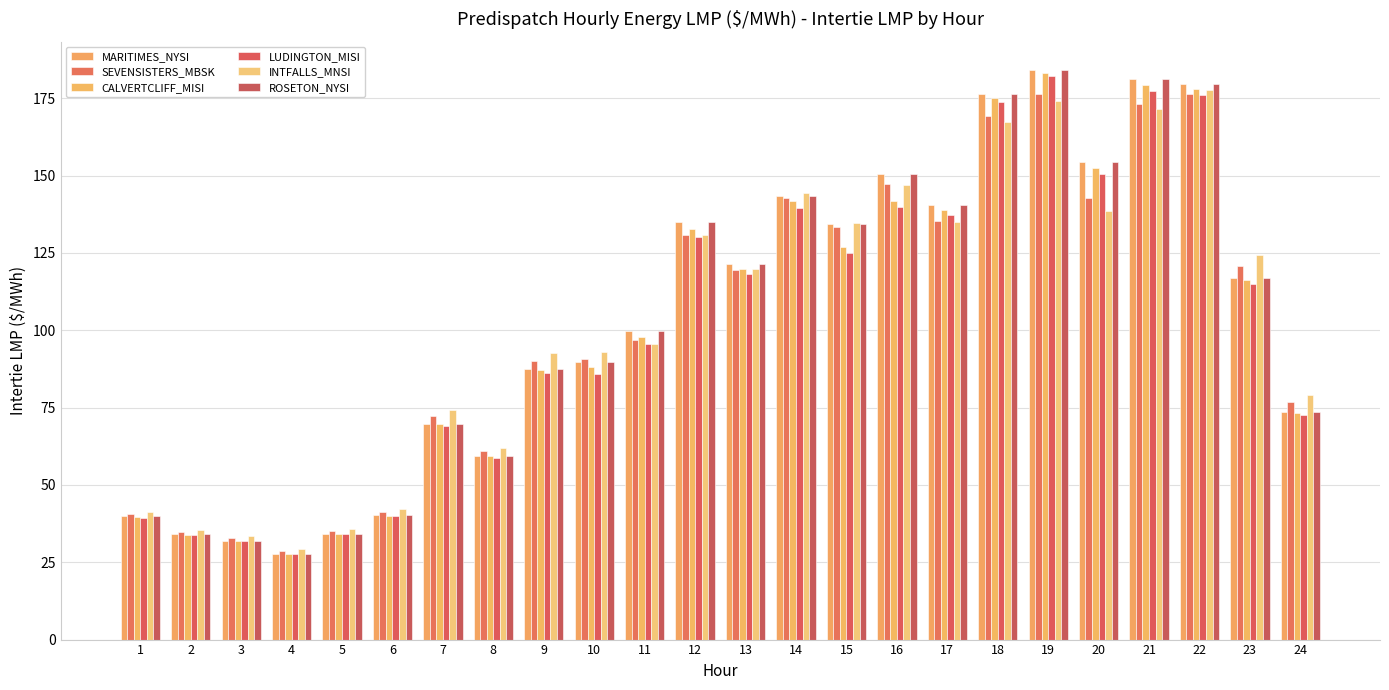

What is the difference between the second highest and minimum values in the ROSETON_NYSI series?

153.5